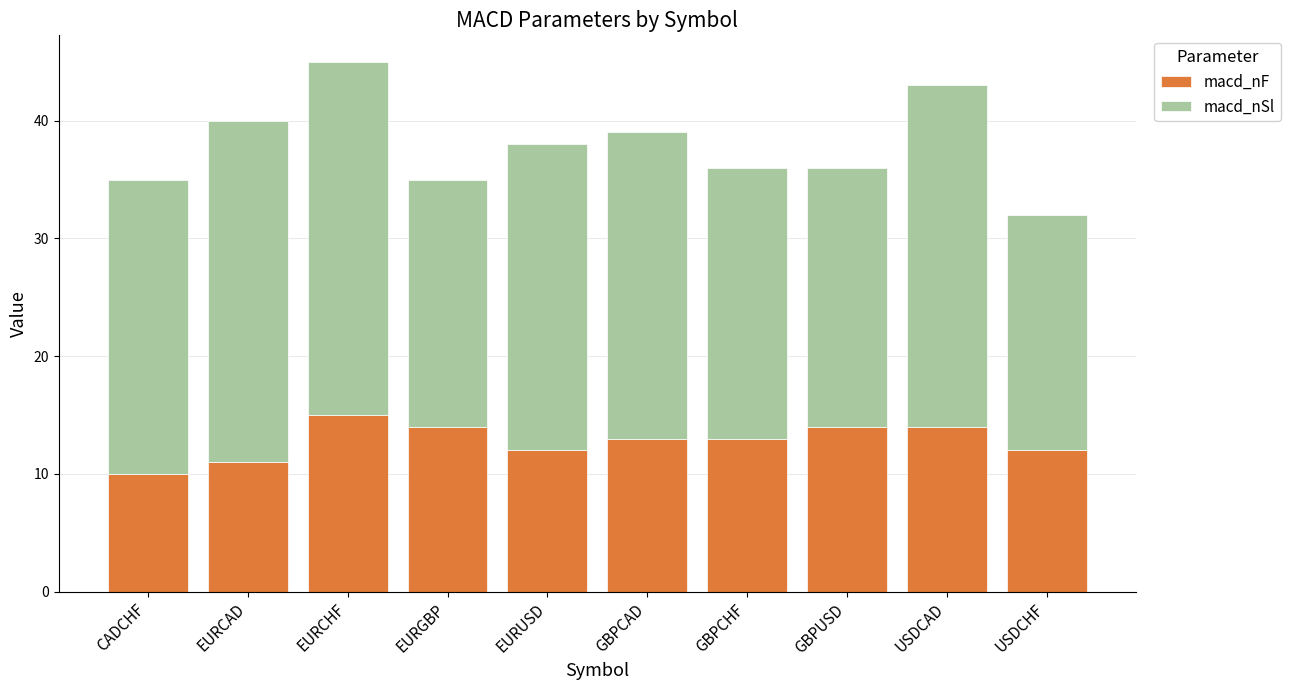

At which category is the sum across all series the highest?

EURCHF